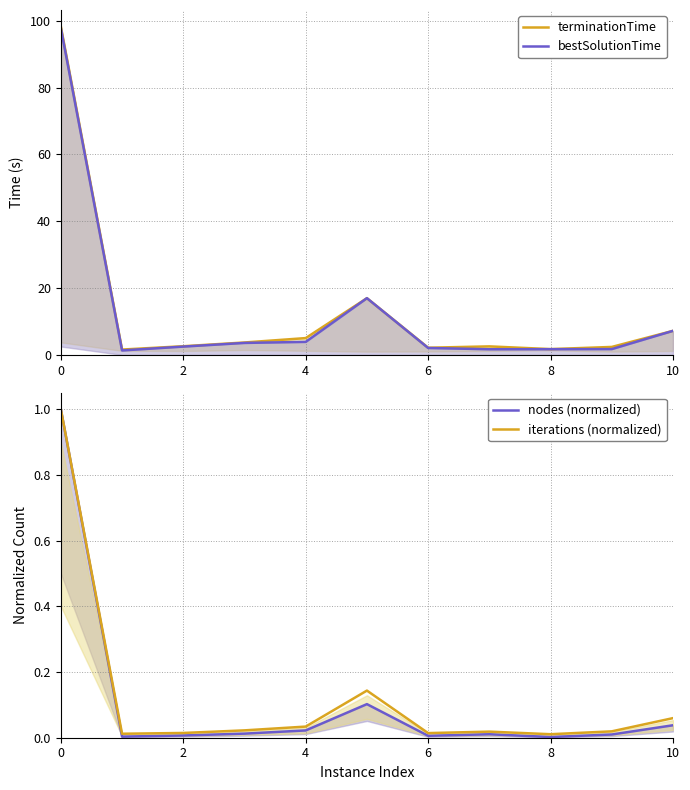

Reading left to right, what are all the values shown in this chart?

terminationTime: 98.3	1.6	2.6	3.7	5.1	17.0	2.2	2.6	1.8	2.4	7.2
bestSolutionTime: 97.8	1.4	2.5	3.6	3.9	17.0	2.1	1.7	1.7	1.8	7.2
nodes (normalized): 1.0	0.0	0.0	0.0	0.0	0.1	0.0	0.0	0.0	0.0	0.0
iterations (normalized): 1.0	0.0	0.0	0.0	0.0	0.1	0.0	0.0	0.0	0.0	0.1